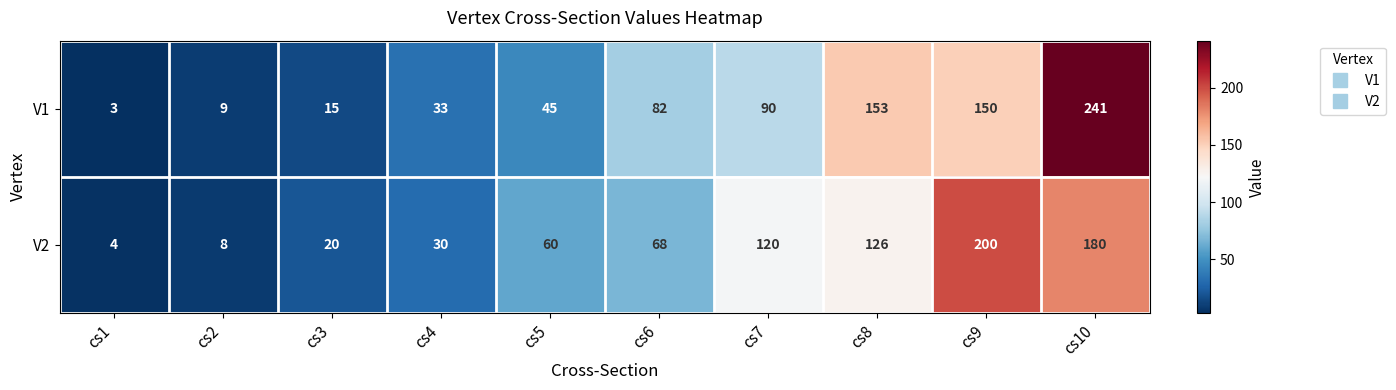

At how many categories does at least one series exceed 143?

3